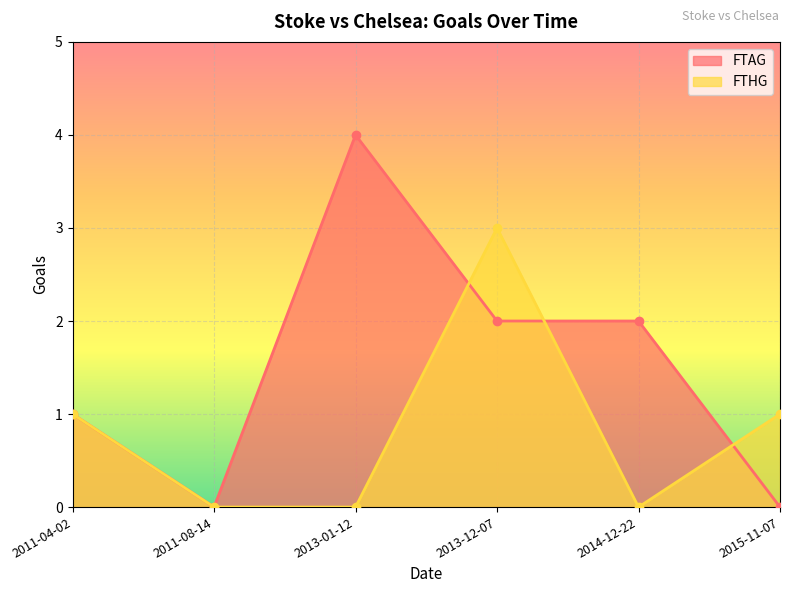

What is the label of the 5th point from the left?

2014-12-22